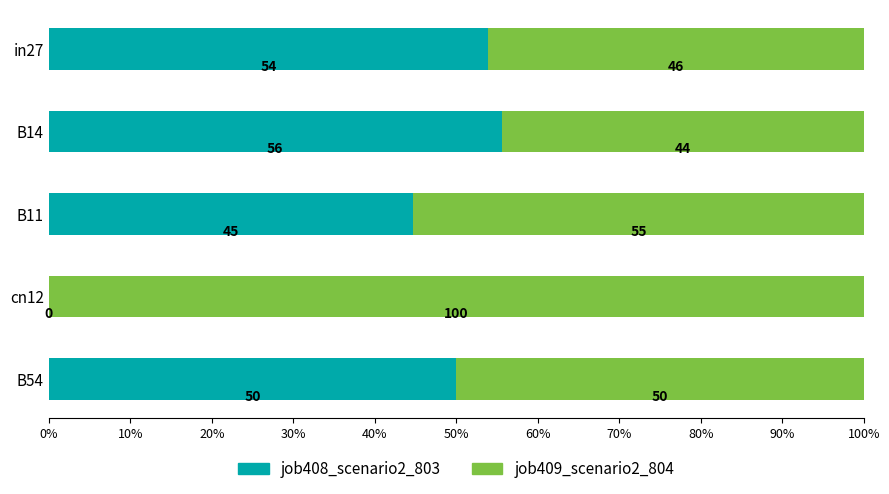

What is the total value across all series at B54?

100.0